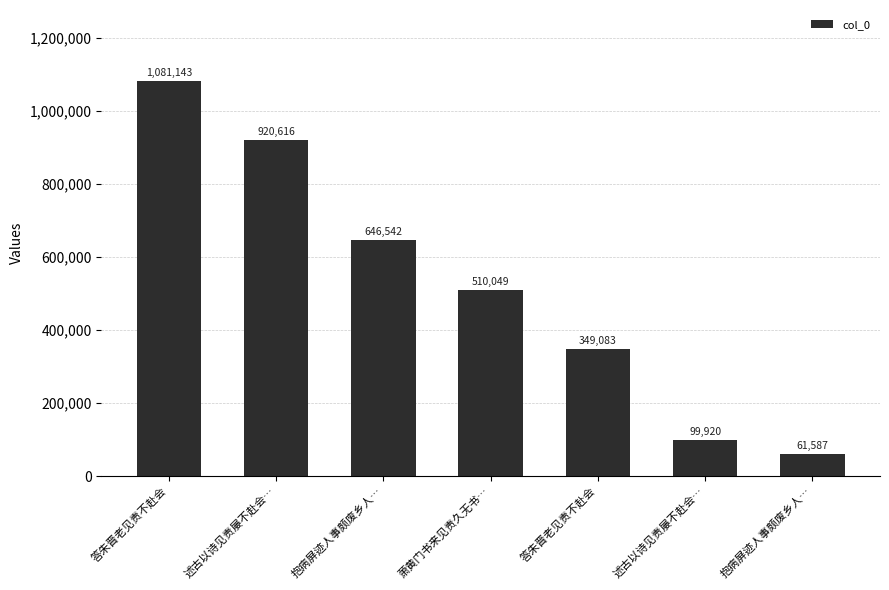

Does the chart contain any negative values?

No